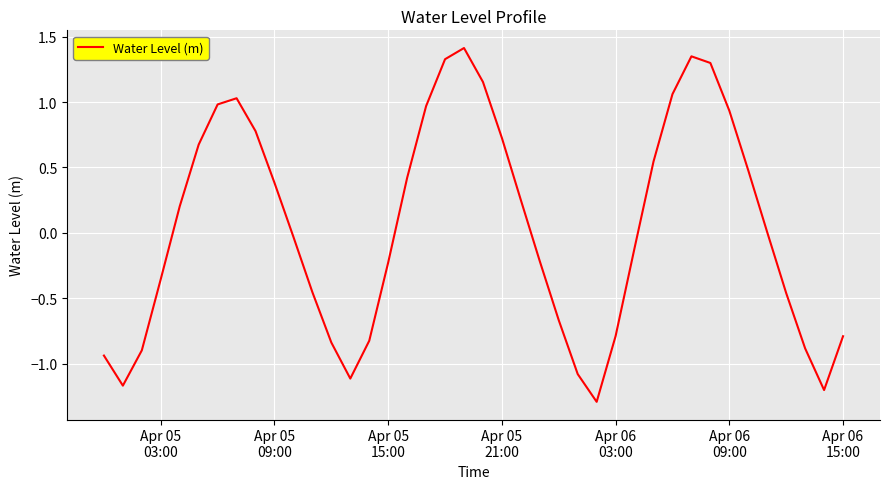

What is the minimum value shown in the chart?

-1.3